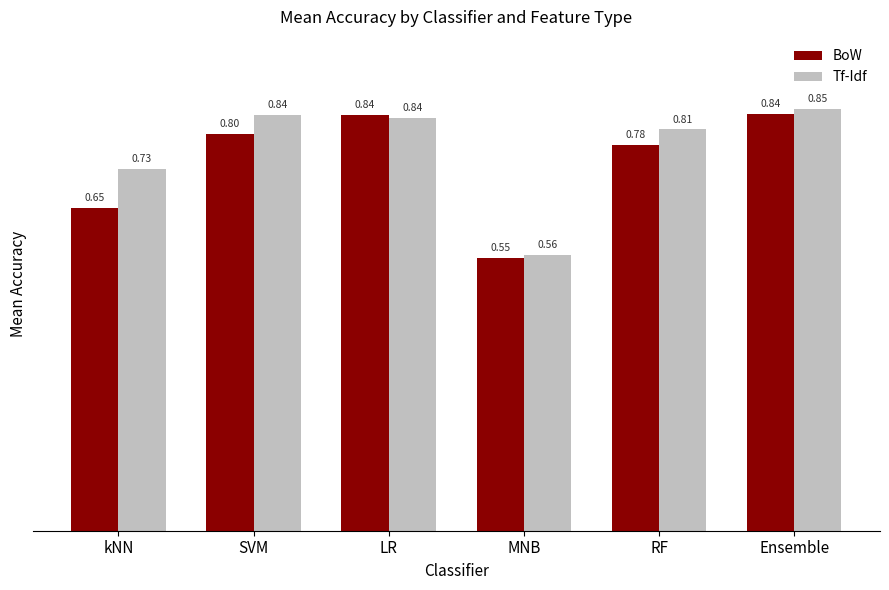

The Tf-Idf series shows 0.2 at RF. True or false?

False